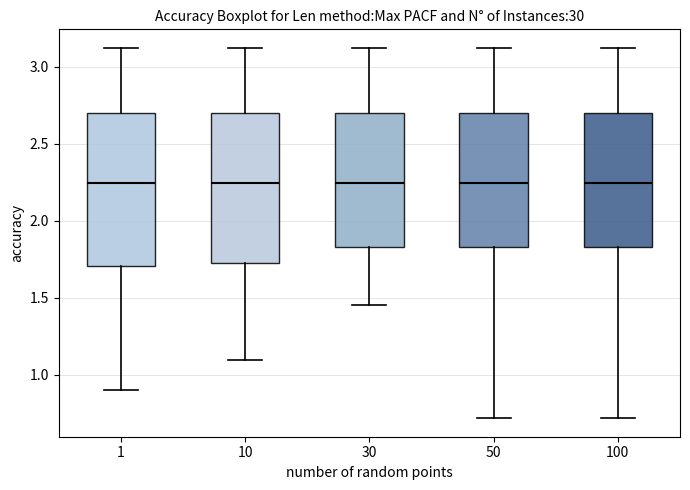

Reading left to right, read every box against the y-axis: the position of its median line, the range the box covers, and the ends of its whiskers. The values are not printed on the chart, so give them approximately, as read against the axis.

1: median 2.25, box 1.70 to 2.70, whiskers 0.90 to 3.10
10: median 2.25, box 1.70 to 2.70, whiskers 1.10 to 3.10
30: median 2.25, box 1.85 to 2.70, whiskers 1.45 to 3.10
50: median 2.25, box 1.85 to 2.70, whiskers 0.70 to 3.10
100: median 2.25, box 1.85 to 2.70, whiskers 0.70 to 3.10